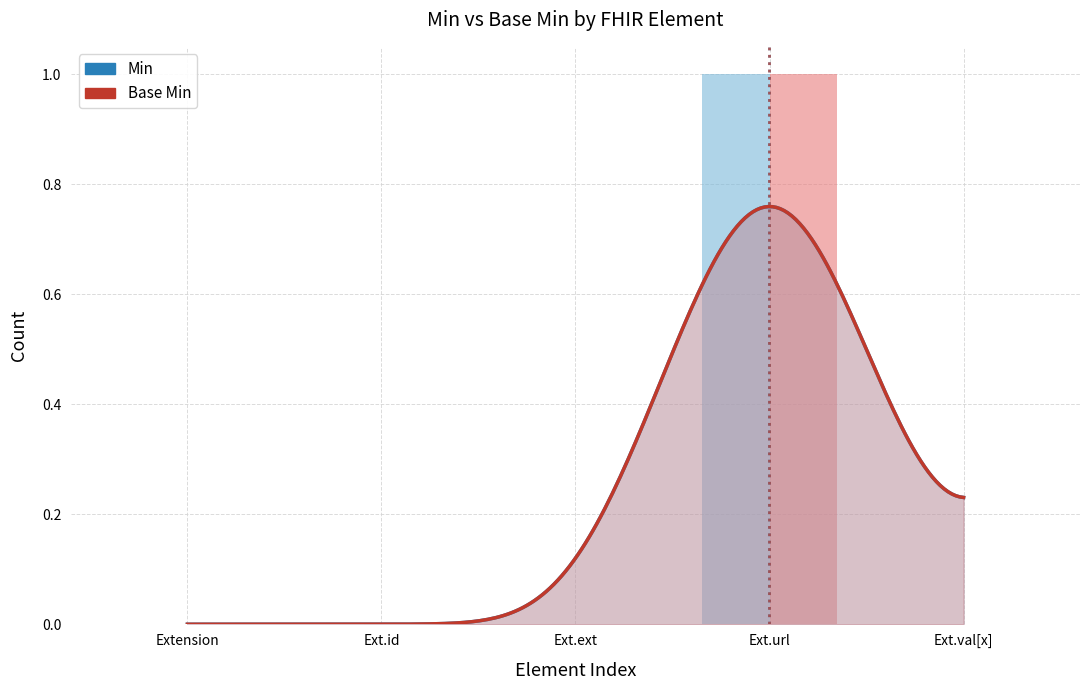

List the series in order of their peak value, lowest first.

Min, Base Min